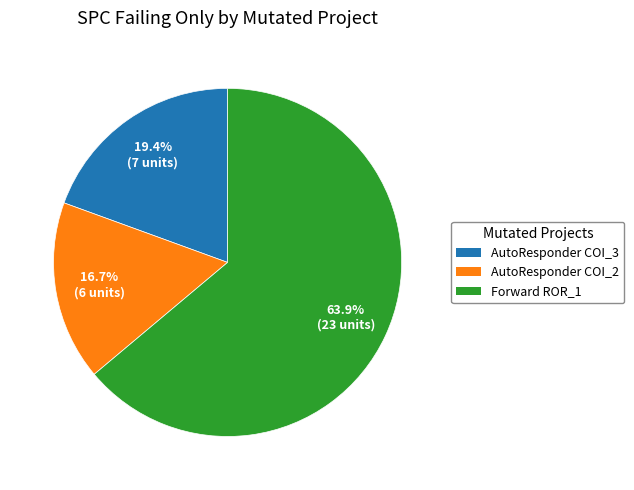

How many segments does this pie chart have?

3